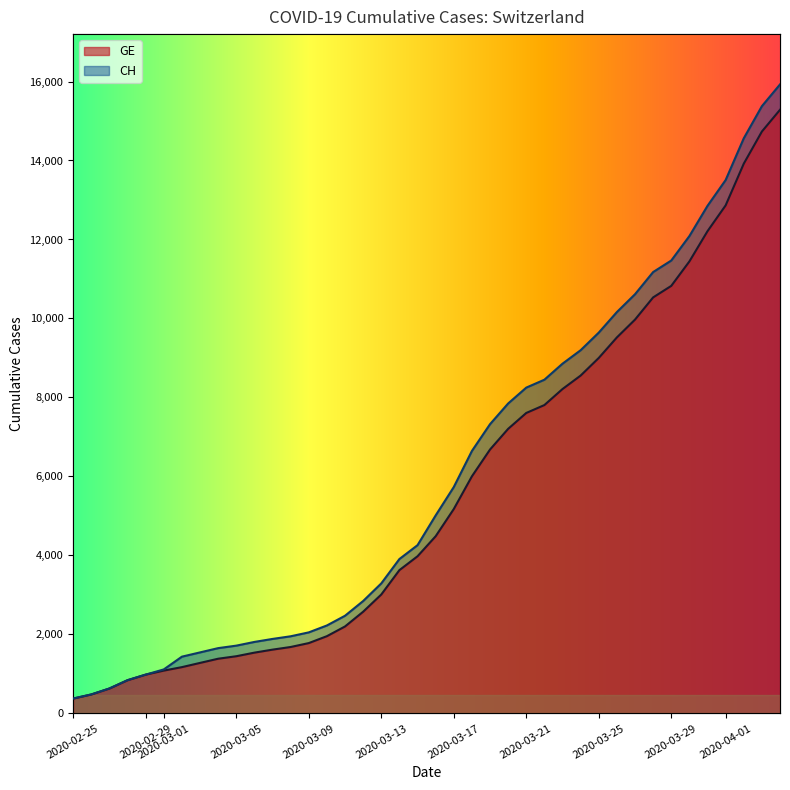

What position from the left is 2020-03-25?

9